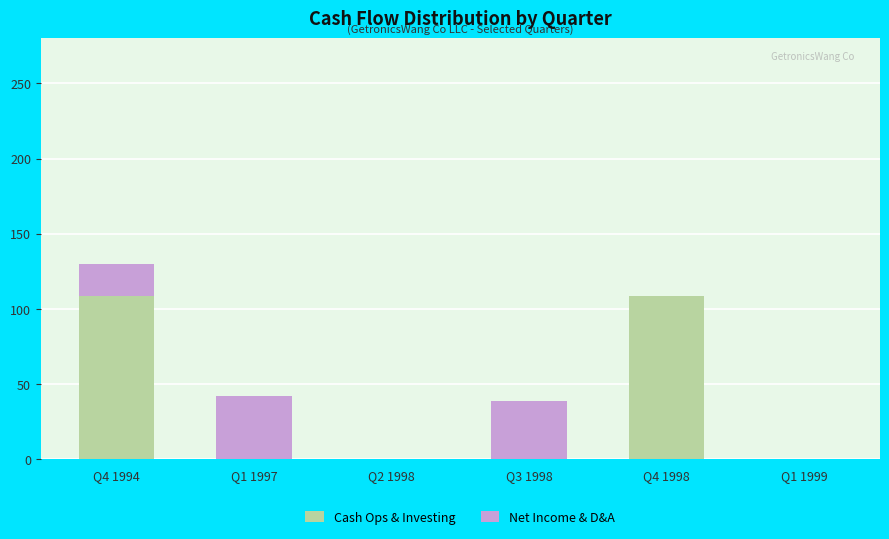

What is the total value across all series at Q4 1994?

129.9